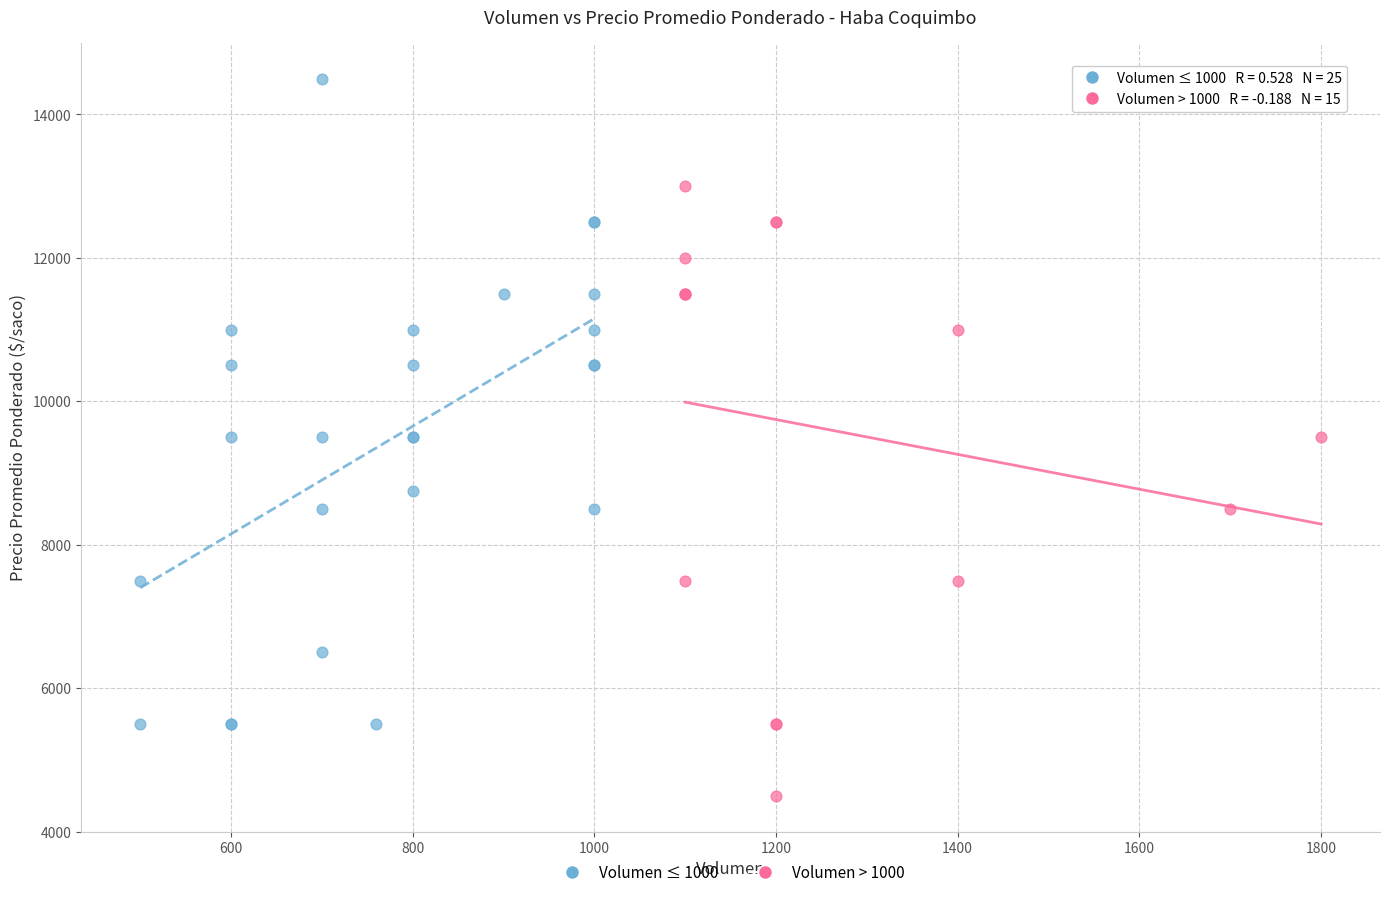

Which series contains the highest Y value?

Volumen ≤ 1000